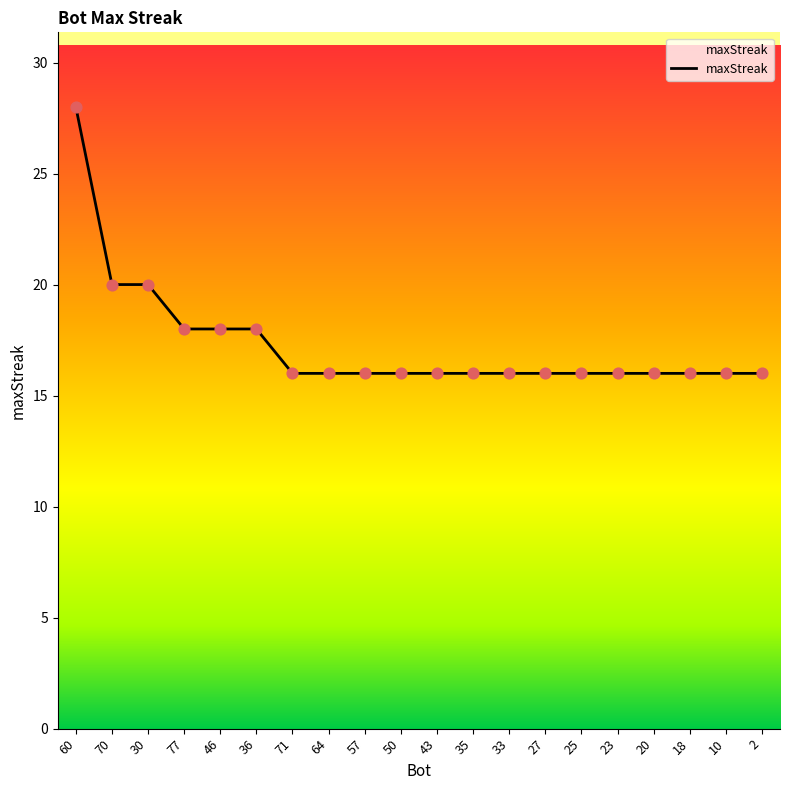

Approximately how many times larger is the value at 27 compared to 25?

1.0